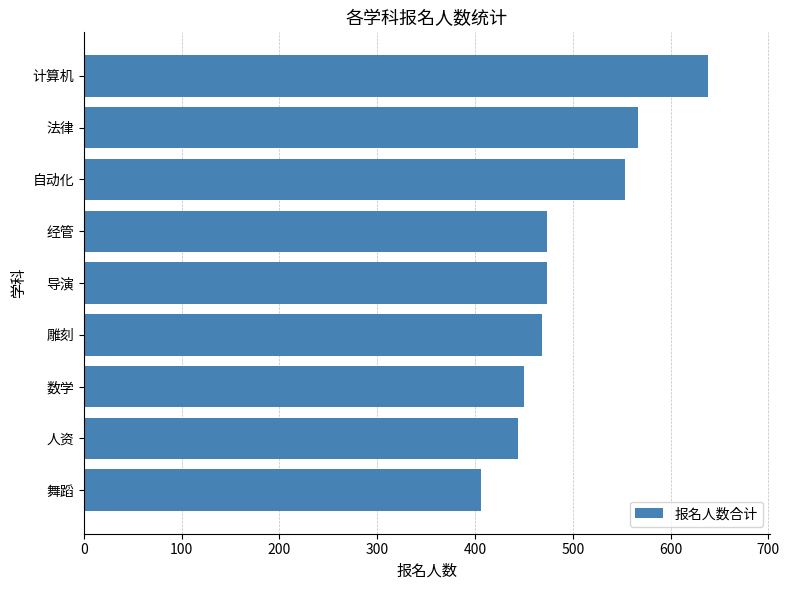

Read the value at 法律.

567